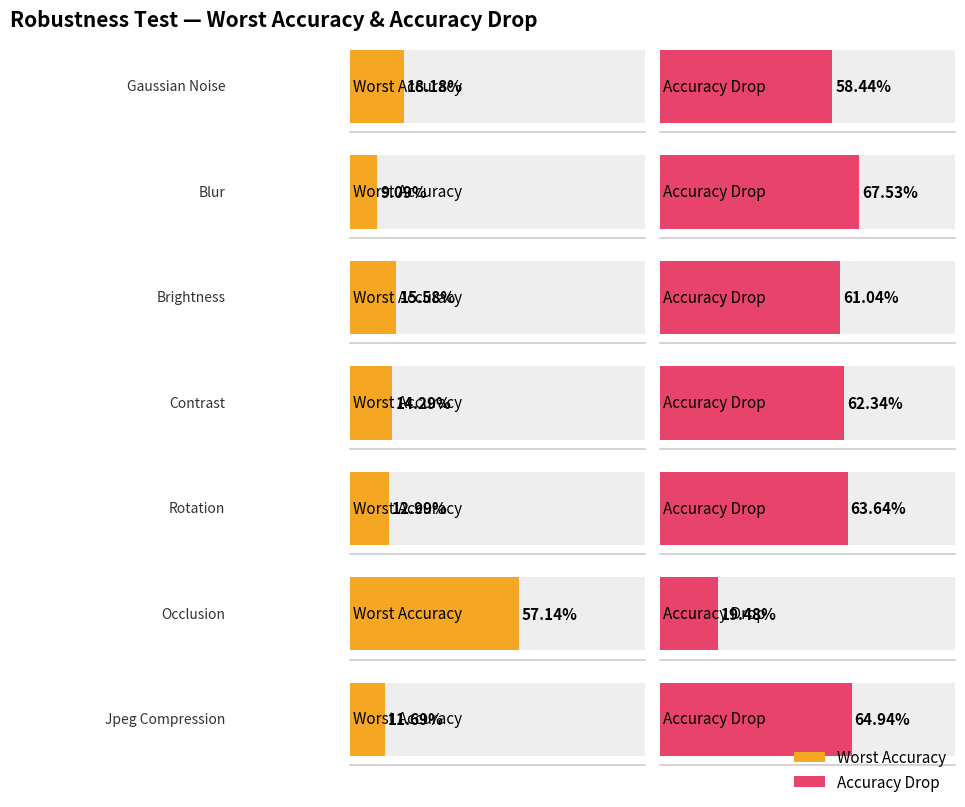

Where is worst_accuracy nearest to the value 0?

Blur